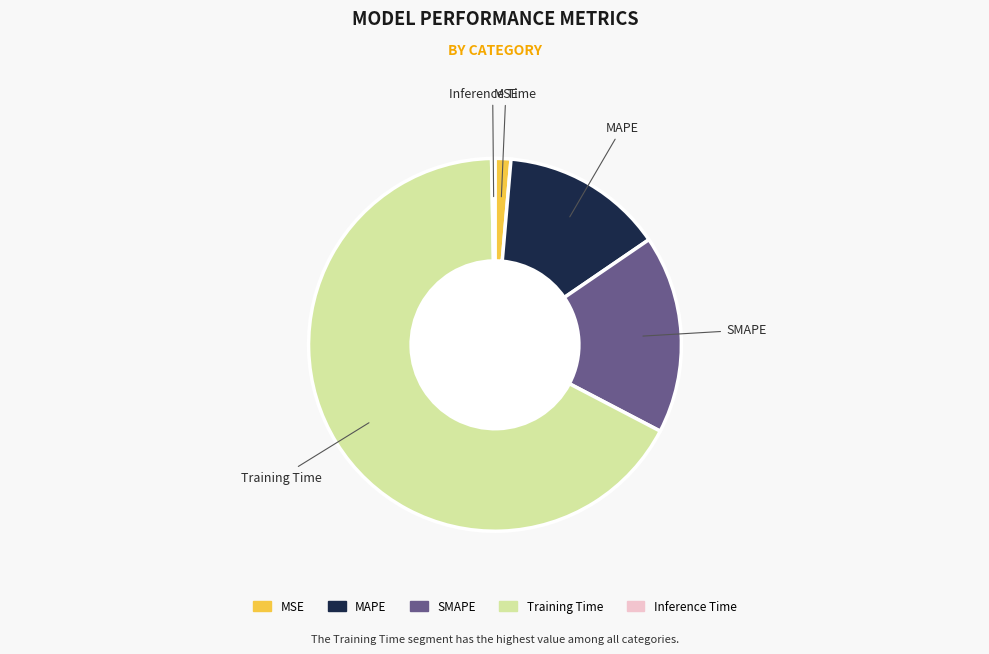

Which category has the smallest portion of the pie?

Inference Time